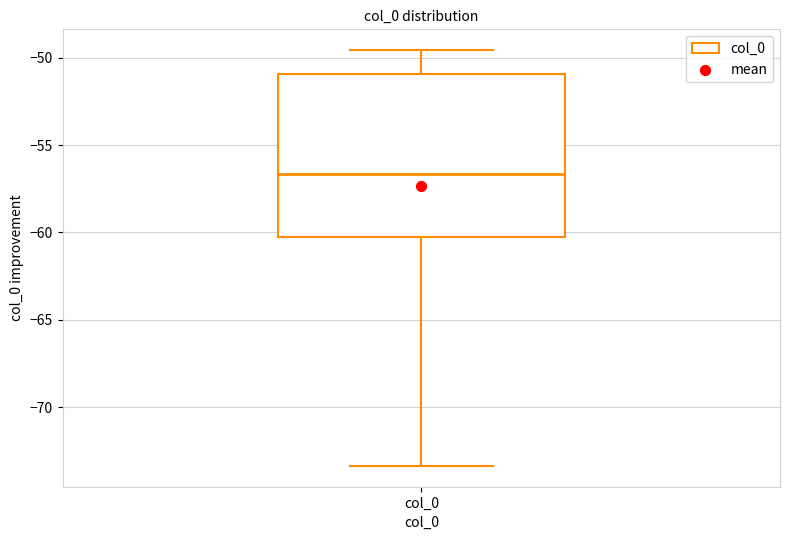

Transcribe this box plot: give where the median line is, the range the box spans, and where the two whiskers end, as read against the y-axis. The values are not printed on the chart, so give them approximately, as read against the axis.

median -56.5, box -60.5 to -51.0, whiskers -73.5 to -49.5